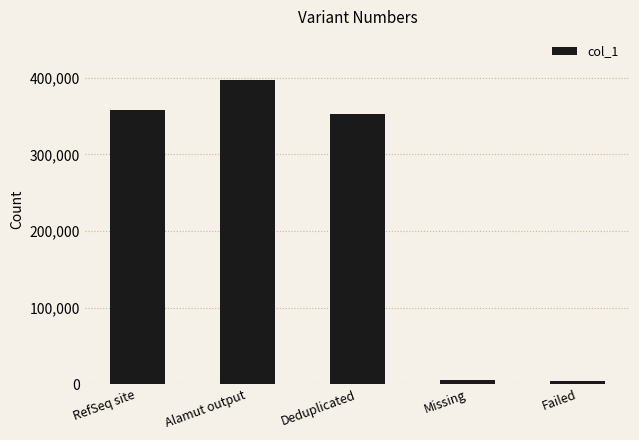

What is the value of the 4th bar from the left?

5358